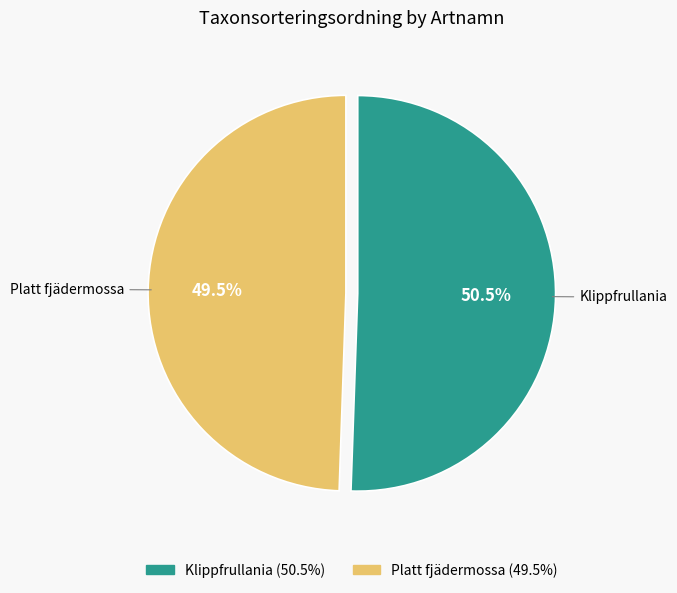

The Klippfrullania slice represents 56% of the pie. True or false?

False